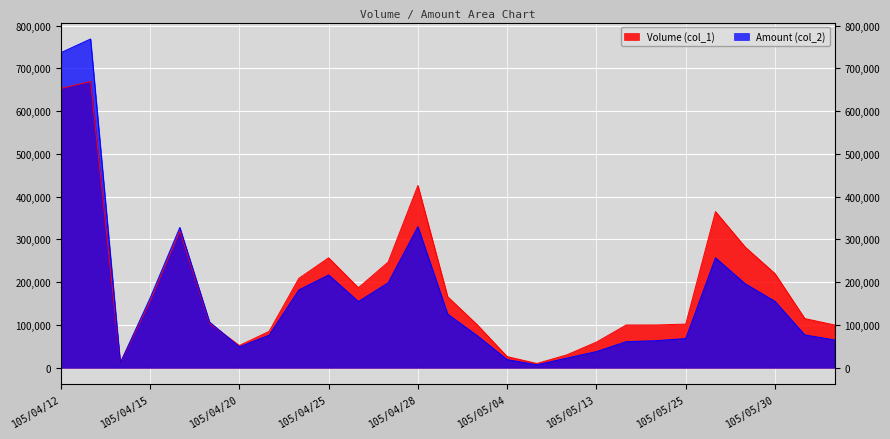

What is the minimum value shown in the chart?

7000